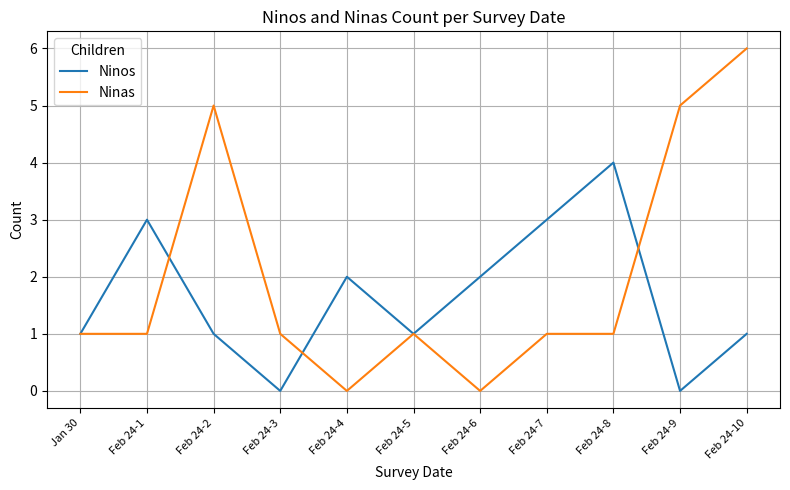

True or false: Ninos and Ninas cross at least once.

True